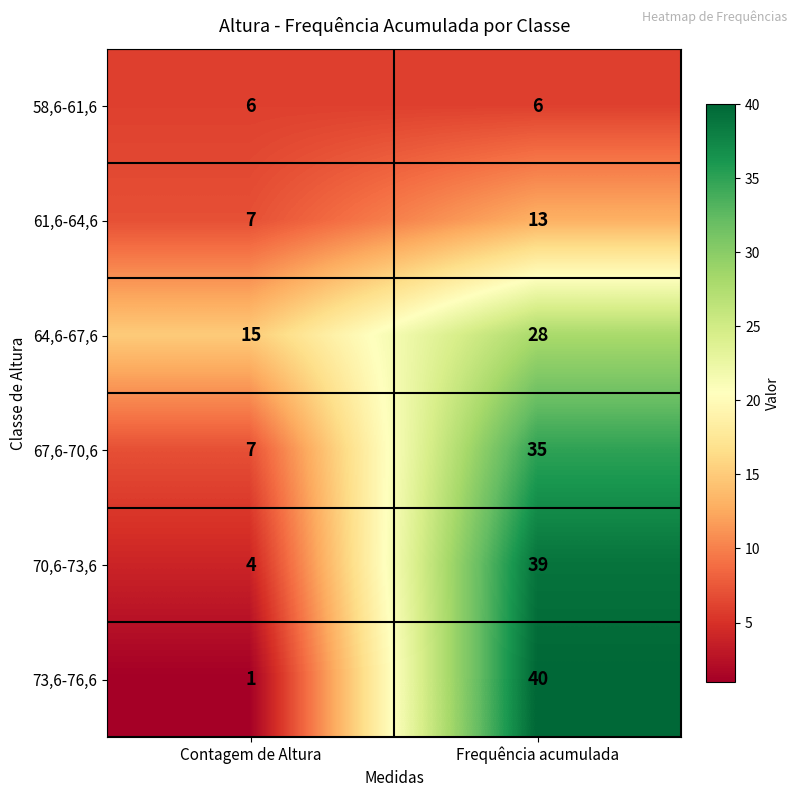

List the series in order of their peak value, lowest first.

58,6-61,6, 61,6-64,6, 64,6-67,6, 67,6-70,6, 70,6-73,6, 73,6-76,6